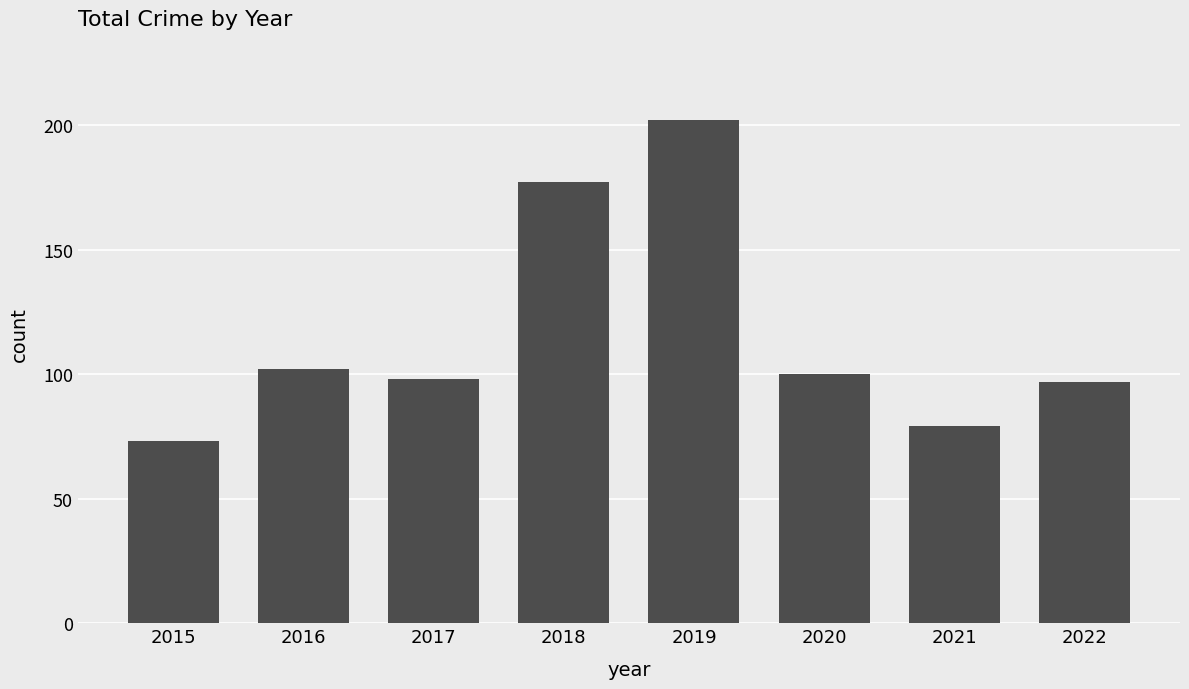

What is the approximate value at 2016?

102